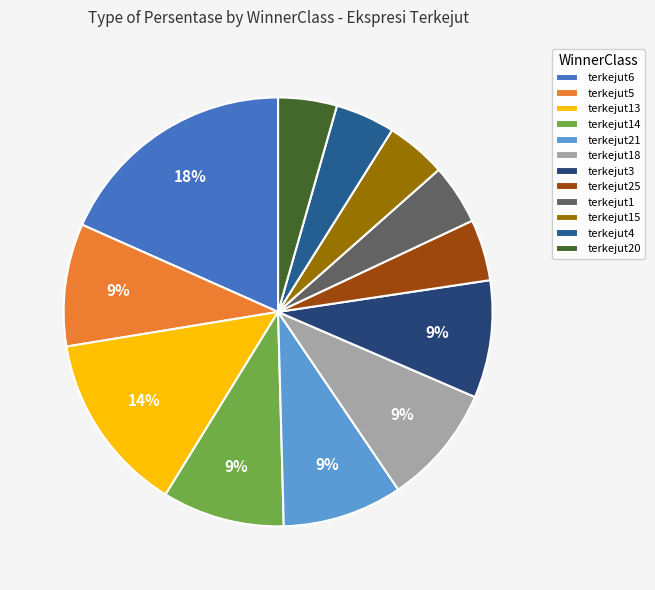

Count the number of slices in the pie.

12